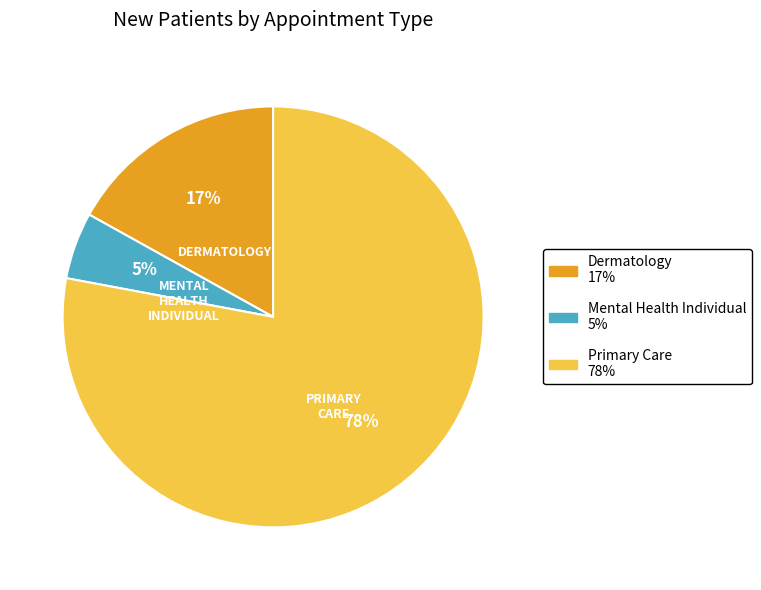

To the nearest percent, what is the difference between the largest and smallest slice percentages?

73%